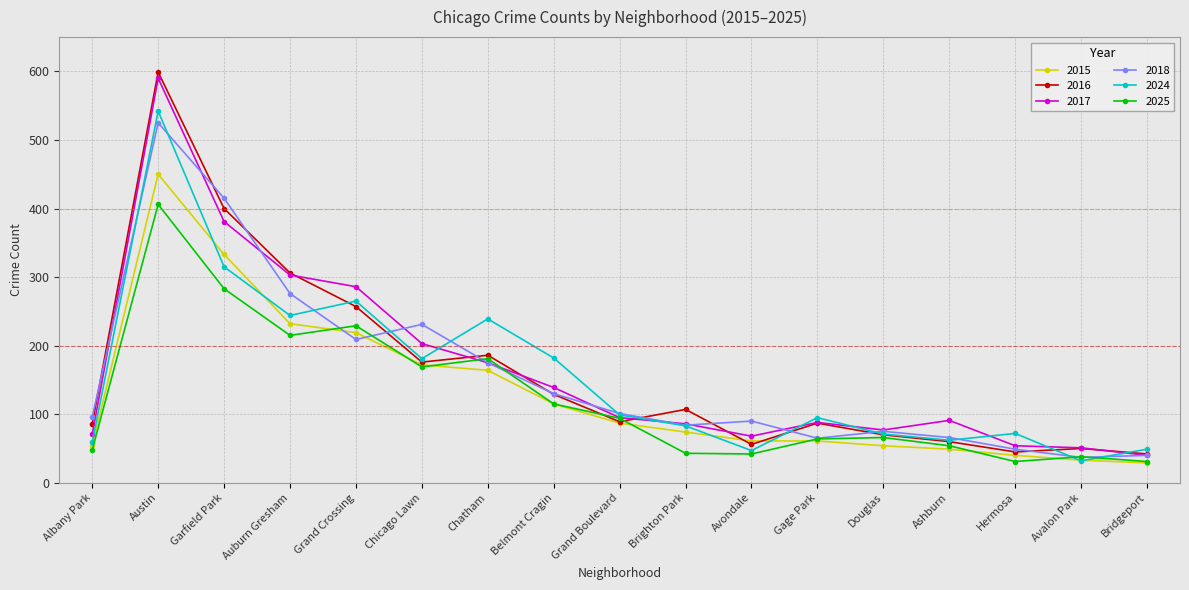

True or false: 2015 and 2017 cross at least once.

False